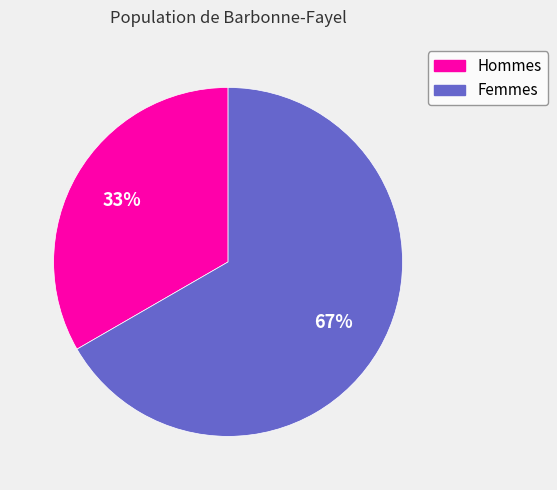

Is there a majority slice in this chart?

Yes